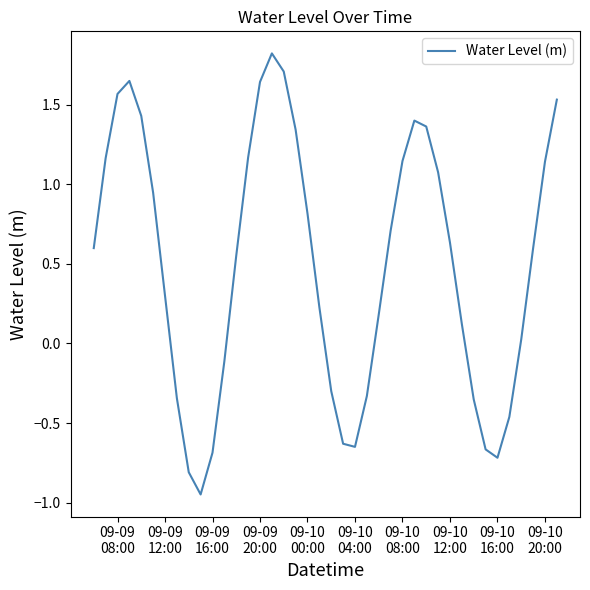

What is the difference between the maximum and minimum values?

2.8